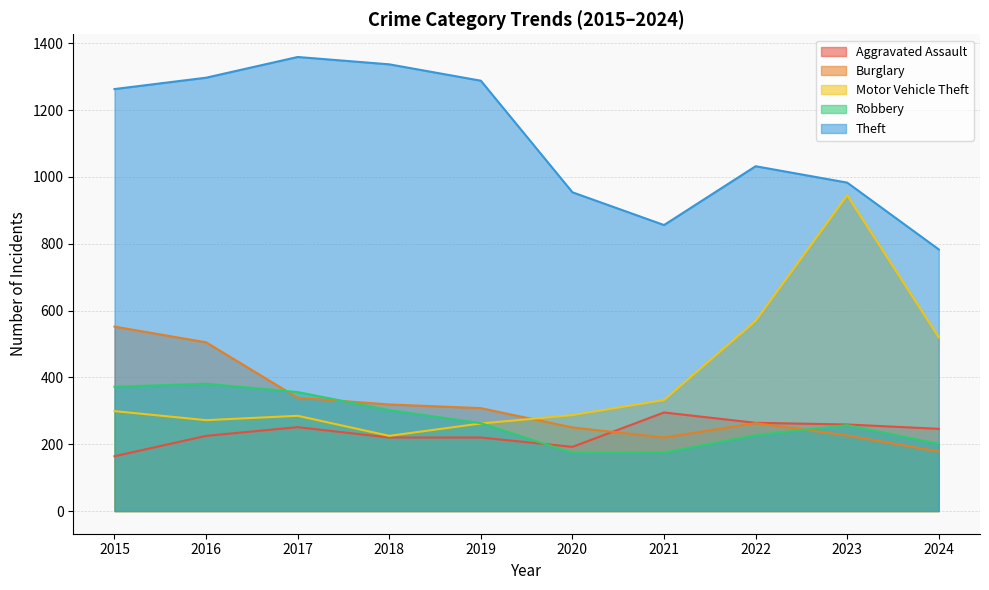

Is it true that Theft equals 983 at 2023?

True